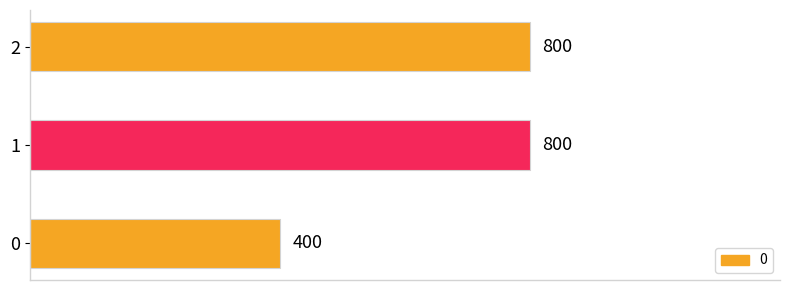

Is it true that the value at 2 is 1295?

False